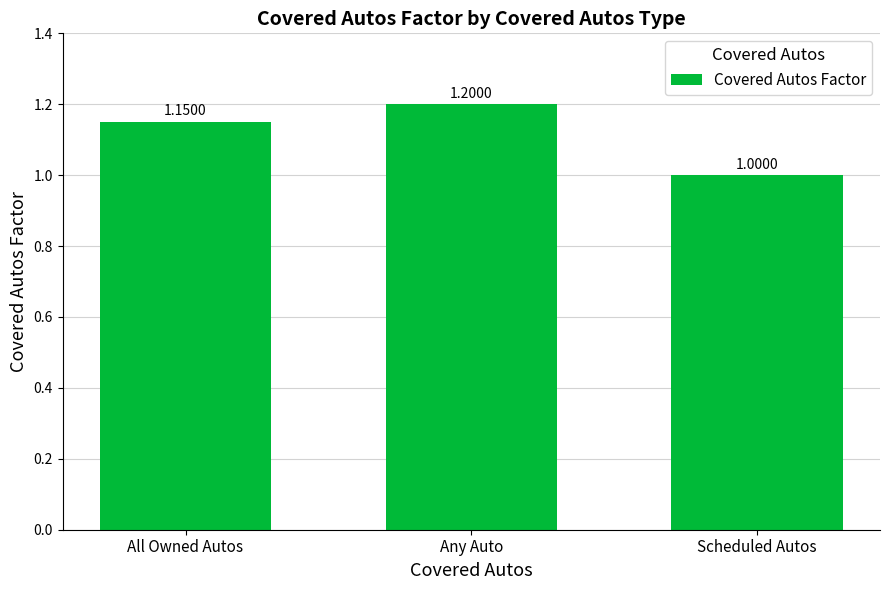

Which category has the highest value across all series?

Any Auto